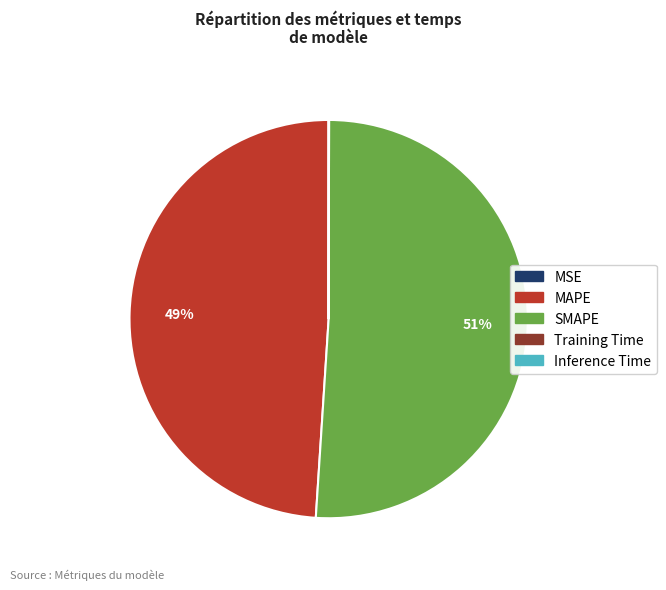

Approximately how many times larger is the value at SMAPE compared to MAPE?

1.0